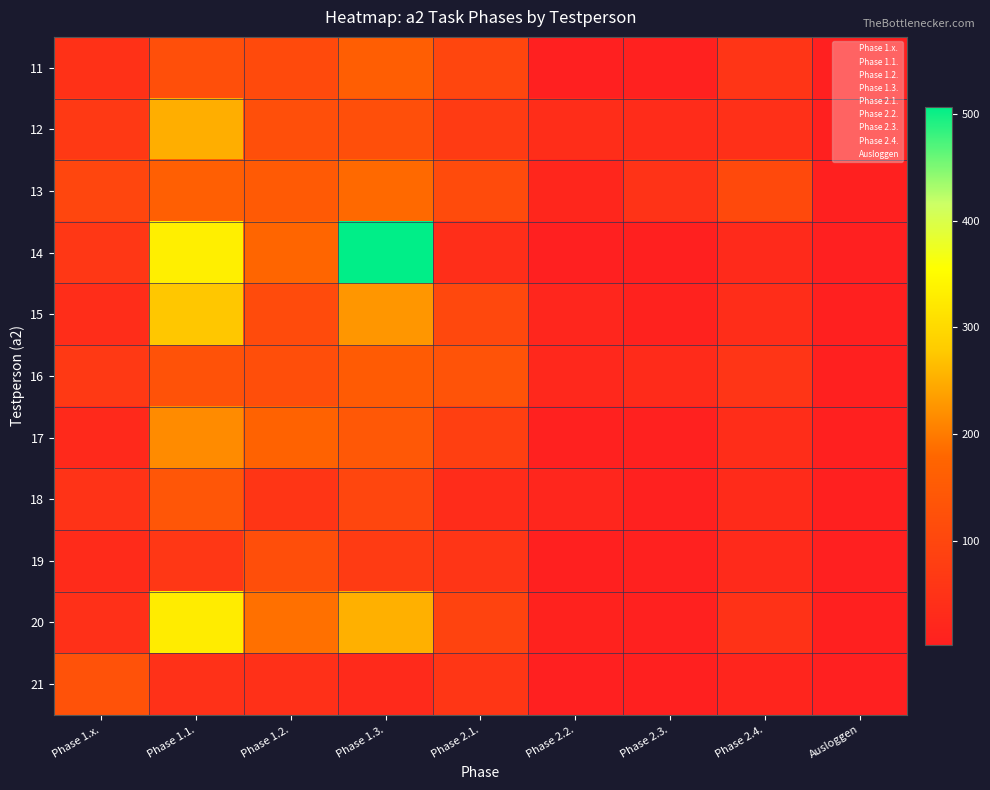

What is the spread (max minus min) of values at Ausloggen?

2